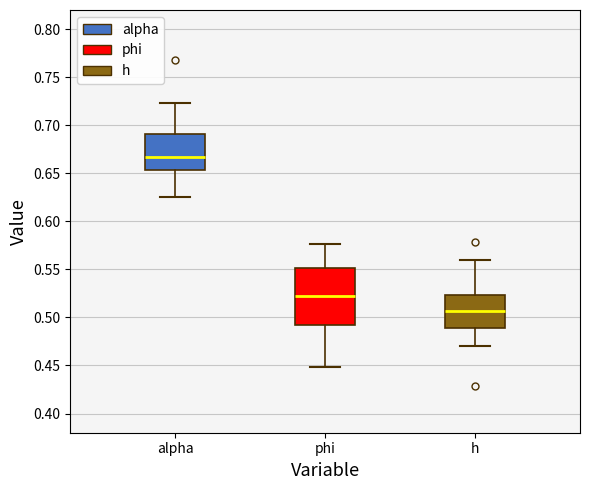

Comparing the boxes themselves (not the whiskers), which one is the tallest?

phi